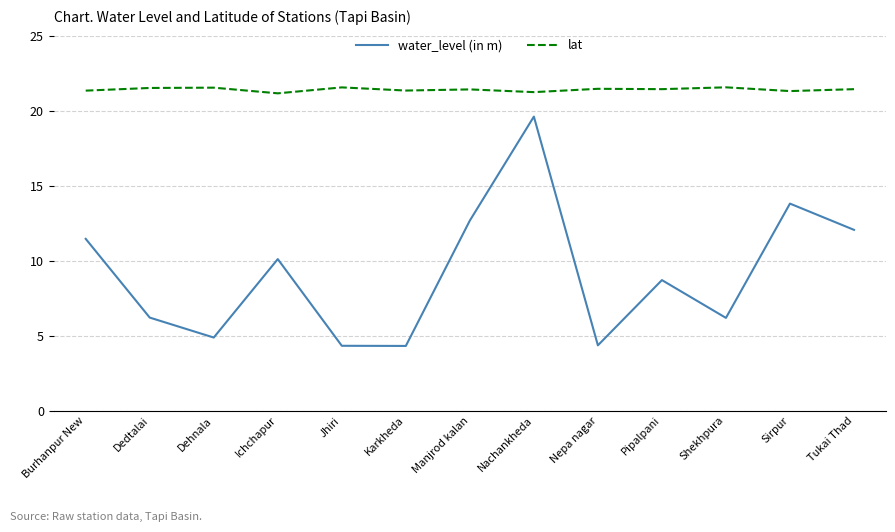

What is the maximum value shown in the chart?

21.6